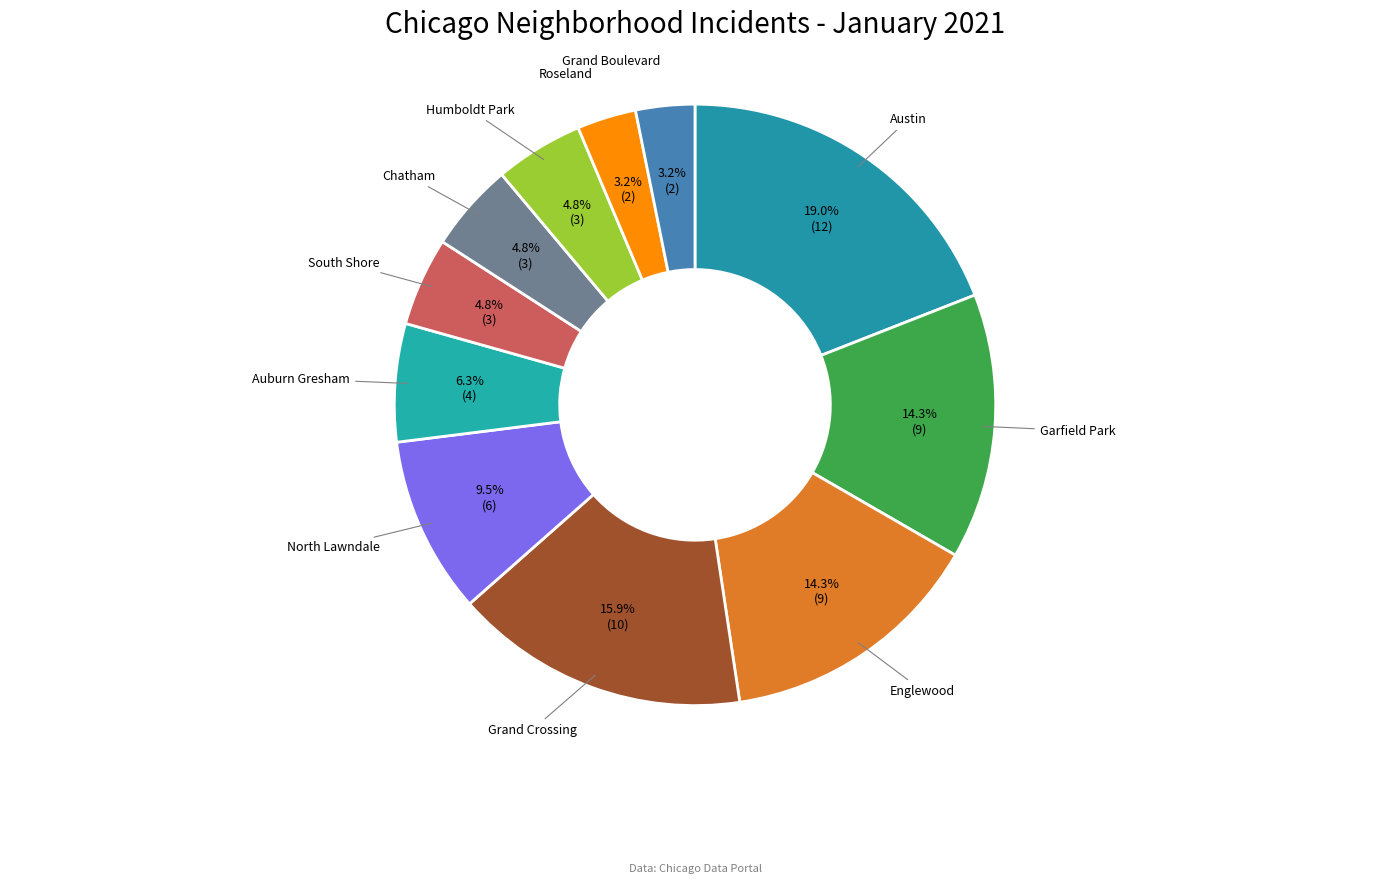

Which slice is the largest?

Austin